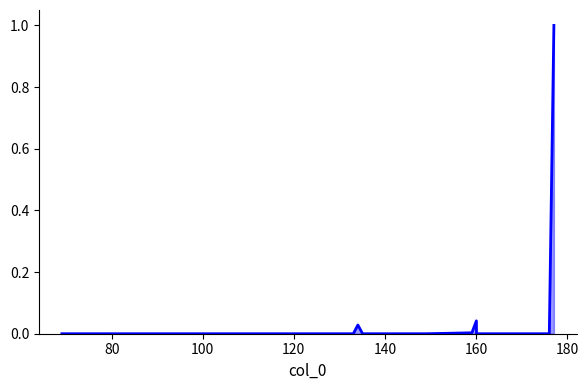

How many categories are shown in the chart?

18